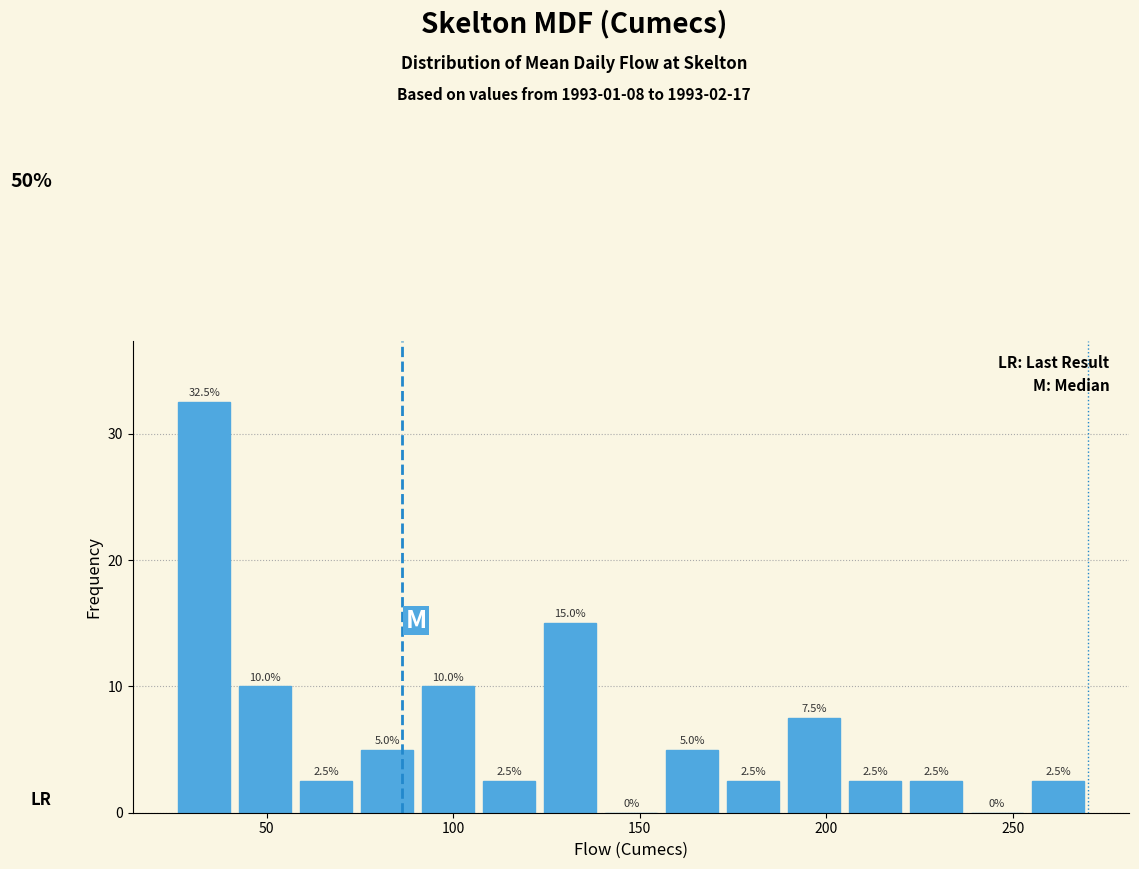

Around what value on the x-axis is the tallest bar? Give the approximate position of its centre, as read against the axis.

35